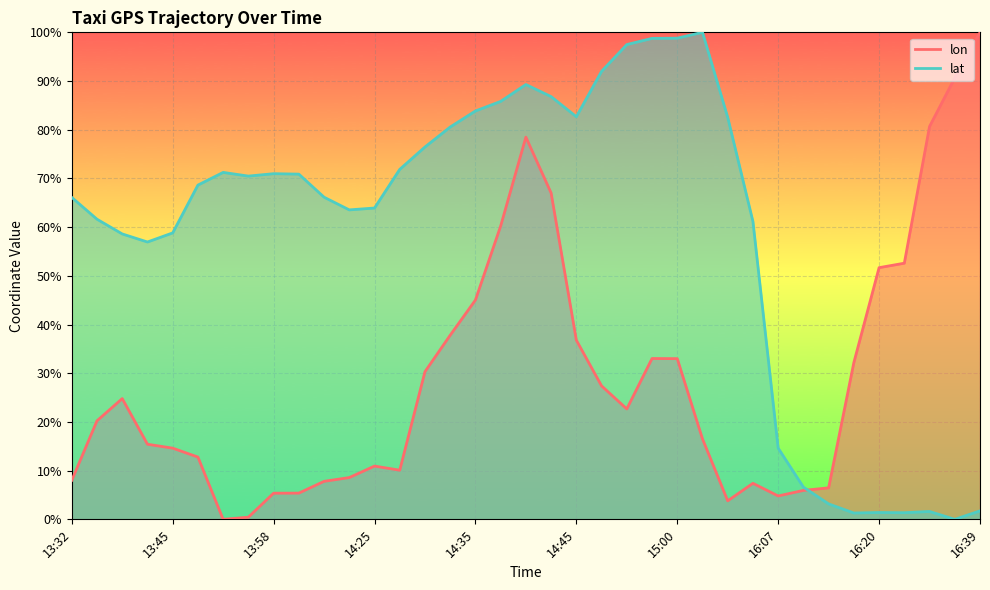

At how many categories does at least one series exceed 69?

21